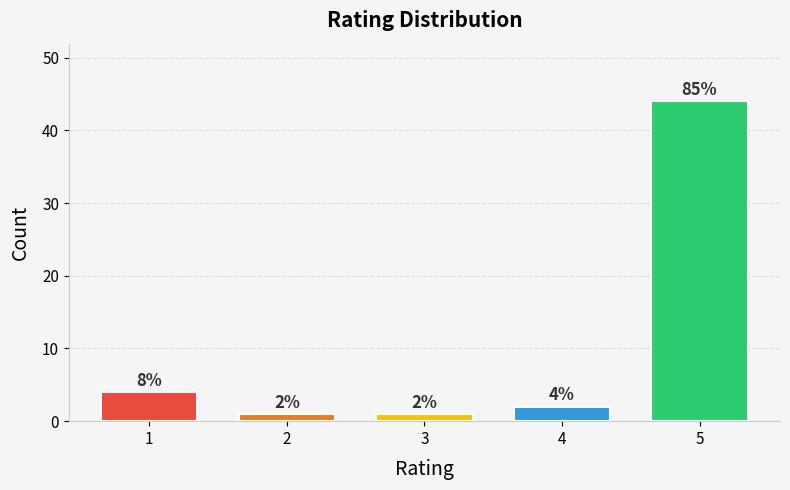

Reading left to right, list all the values displayed in this chart.

4	1	1	2	44